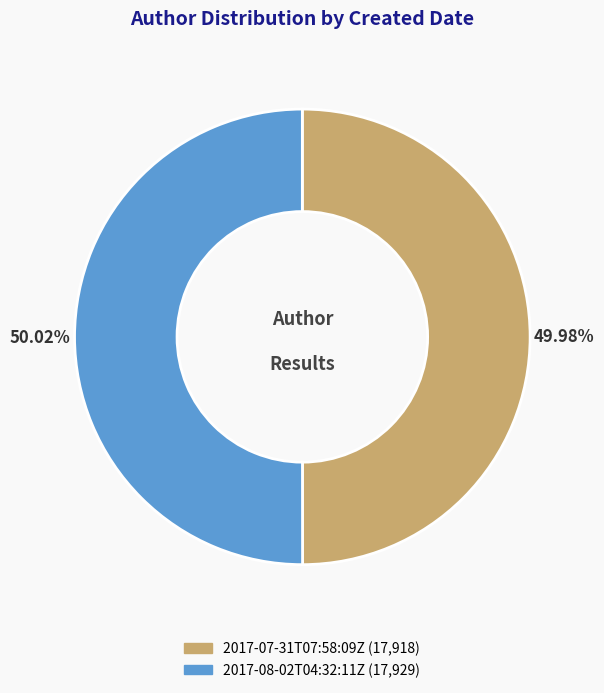

How many slices are in this pie chart?

2